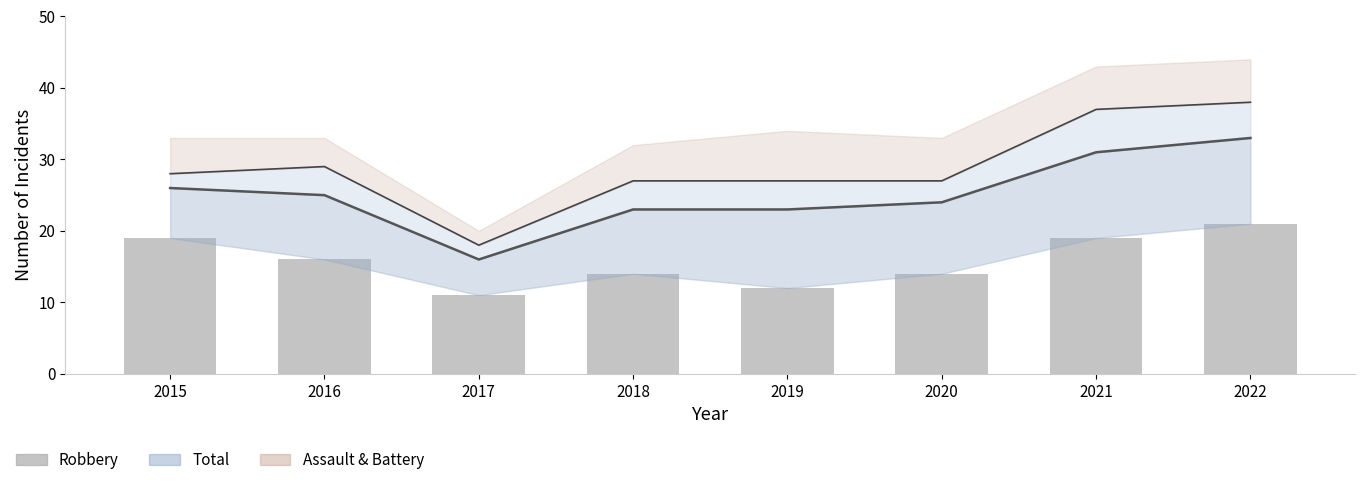

Which series has the largest range (max minus min)?

Total (line)